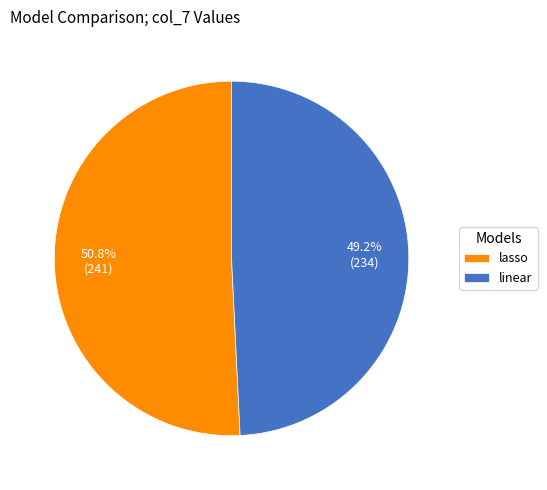

To the nearest percent, what is the difference between the lasso and linear slice percentages?

2%